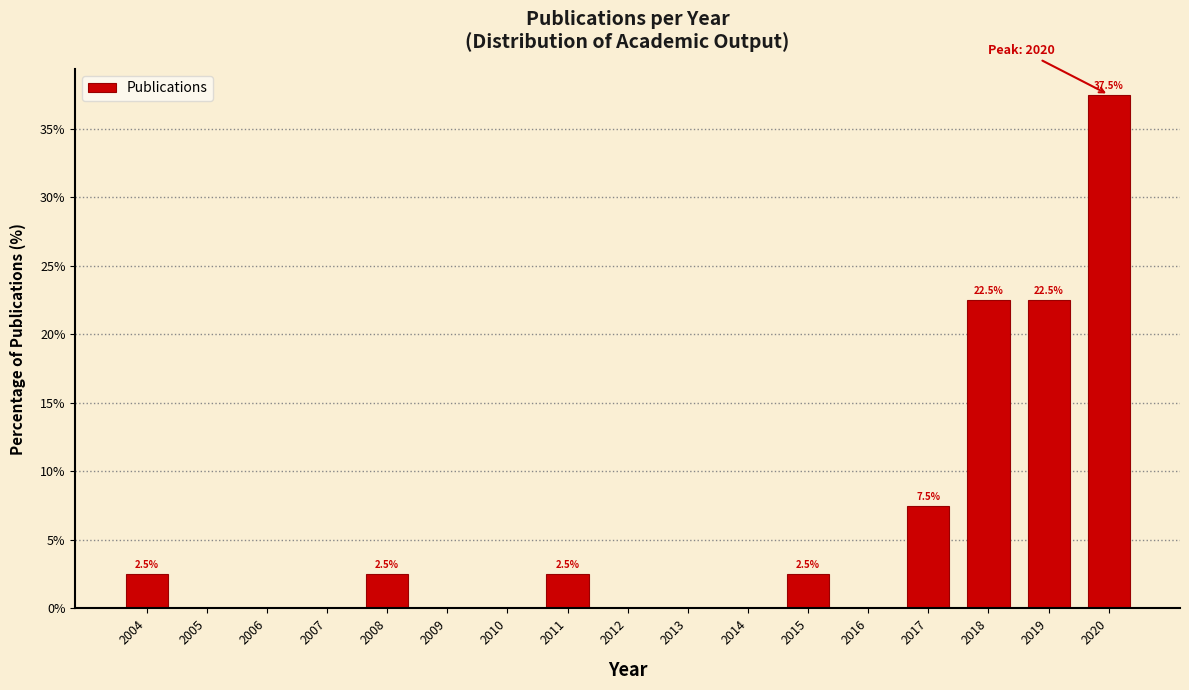

Reading right to left, list all the values displayed in this chart.

2020=37.5	2019=22.5	2018=22.5	2017=7.5	2016=0.0	2015=2.5	2014=0.0	2013=0.0	2012=0.0	2011=2.5	2010=0.0	2009=0.0	2008=2.5	2007=0.0	2006=0.0	2005=0.0	2004=2.5